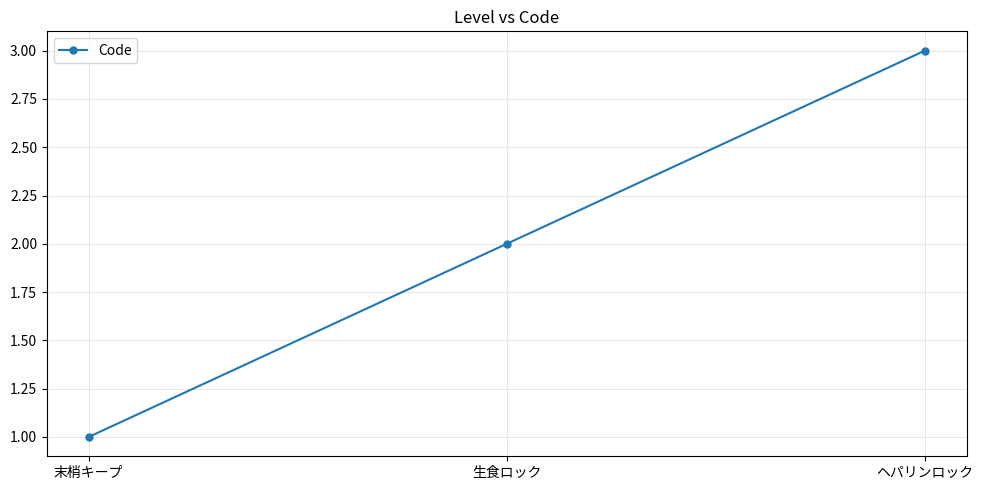

Between ヘパリンロック and 生食ロック, which is larger?

ヘパリンロック